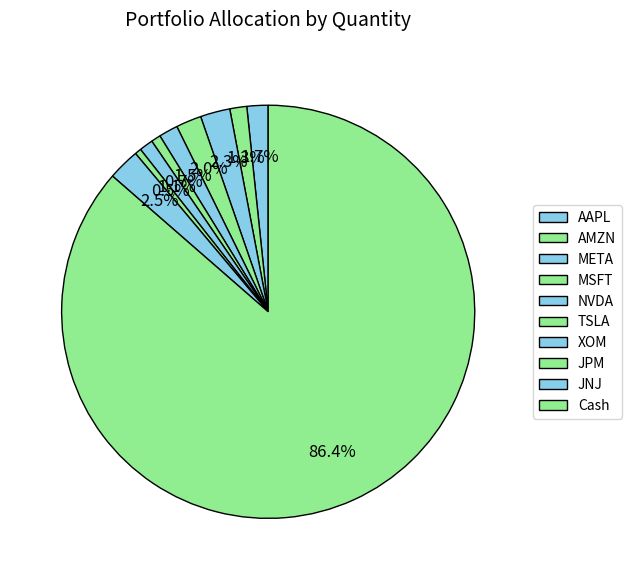

To the nearest percent, what is the average slice percentage?

10%